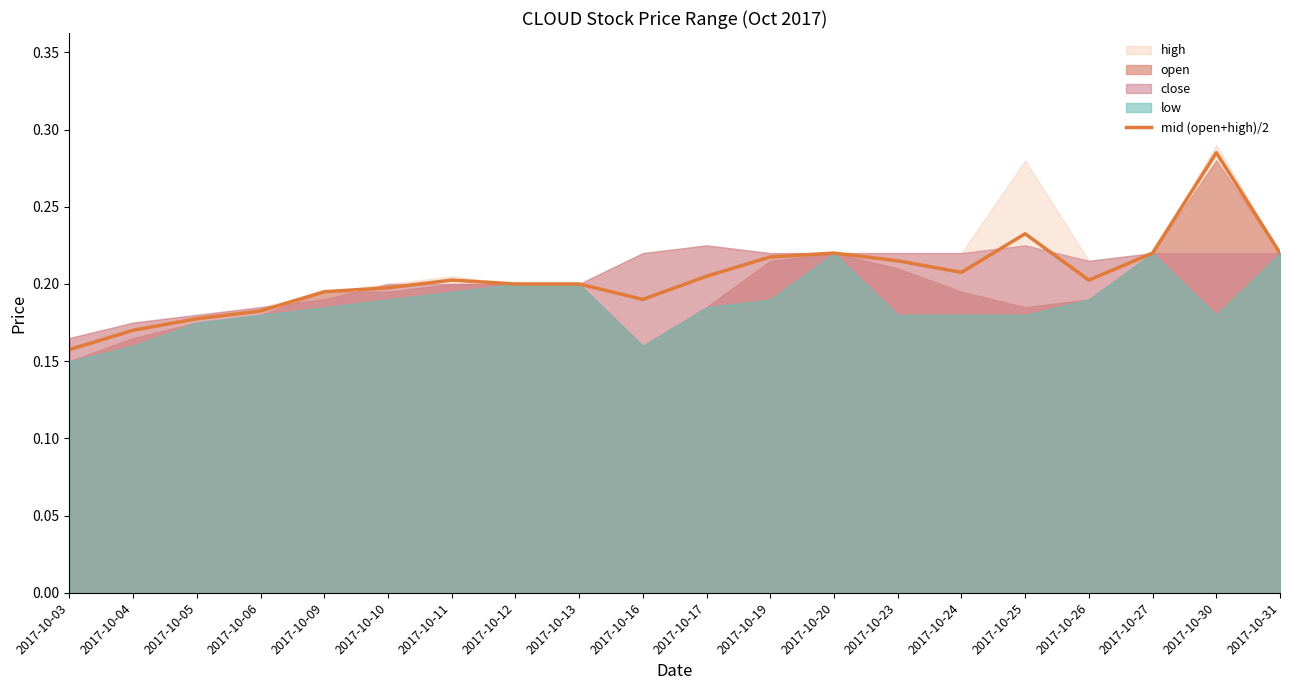

True or false: mid (open+high)/2 has a value of 0.1 at 2017-10-20.

False